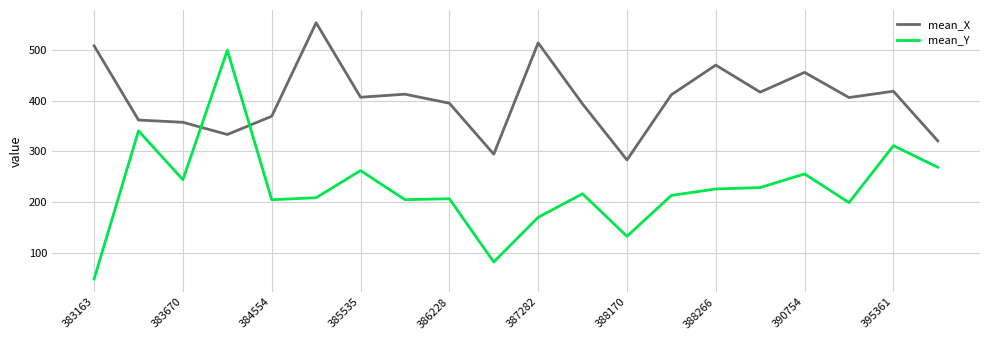

Rank the series by their average value, from highest to lowest.

mean_X, mean_Y